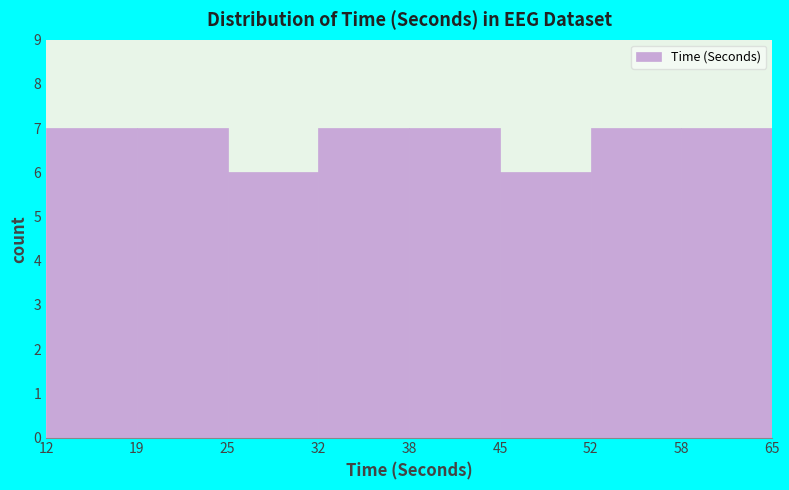

What is the height of the bar covering 52 to 58 on the x-axis? The values are not printed on the chart, so give them approximately, as read against the axis.

7